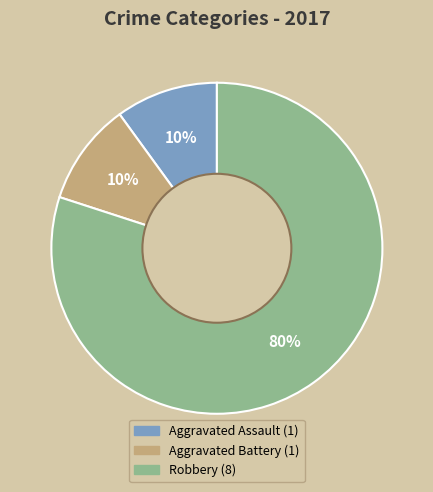

What is the largest slice in the pie chart?

Robbery